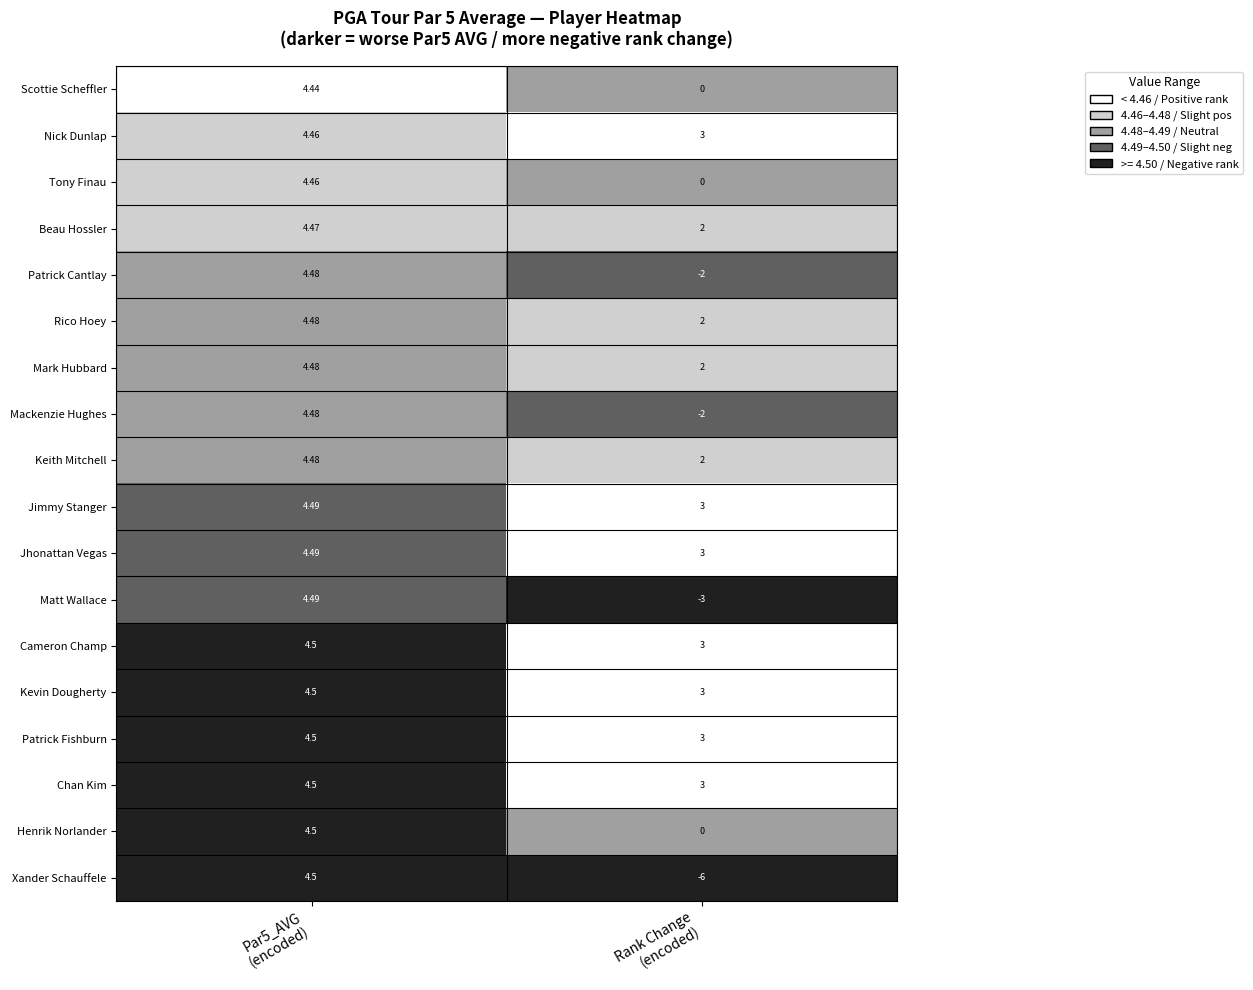

Which series has the largest range (max minus min)?

Xander Schauffele